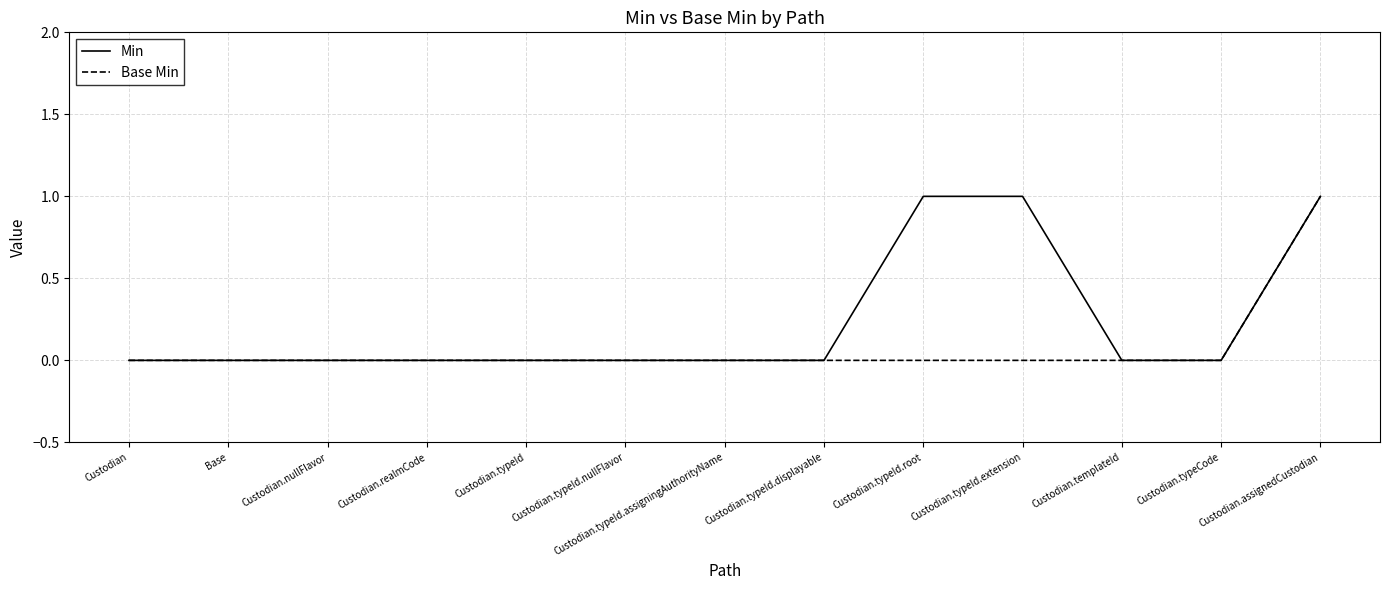

How many lines are shown in the chart?

2